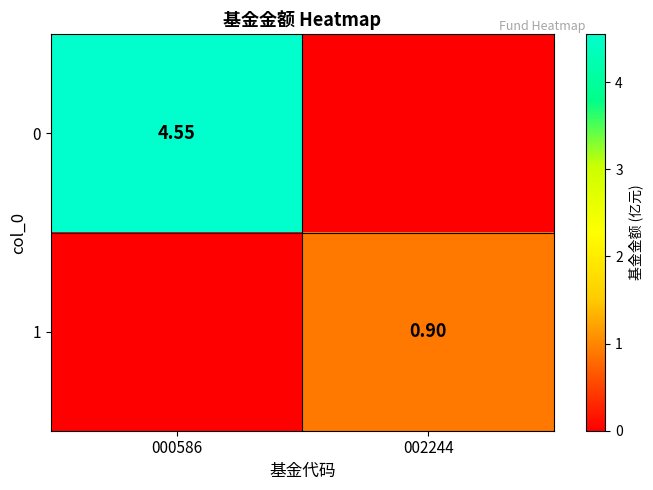

At how many categories does at least one series exceed 2?

1